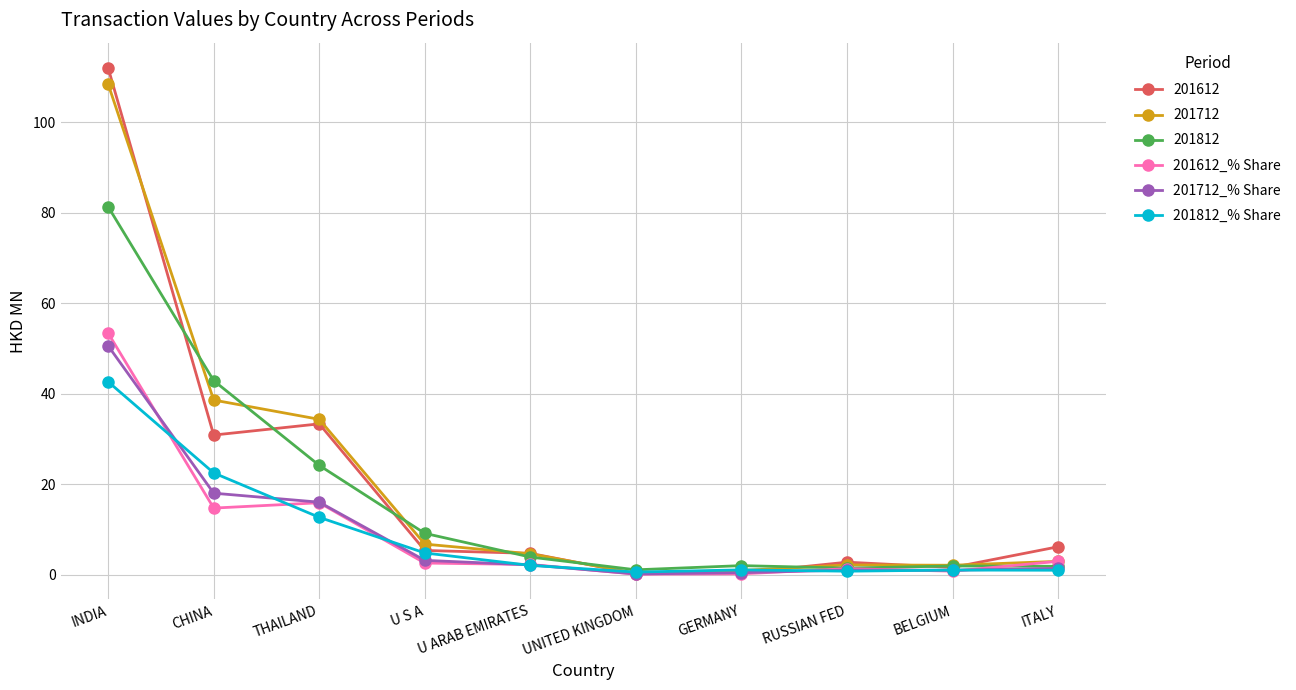

Rank the series at CHINA from highest to lowest value.

201812, 201712, 201612, 201812_% Share, 201712_% Share, 201612_% Share